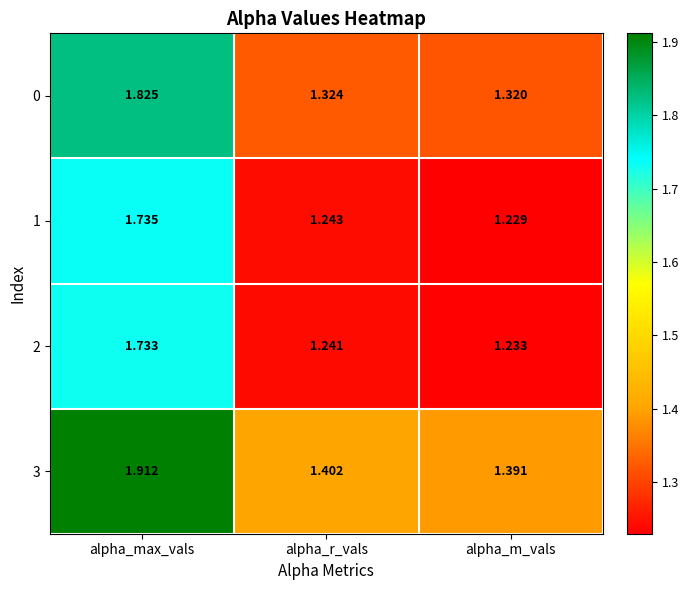

Where is 3 nearest to the value 1?

alpha_m_vals